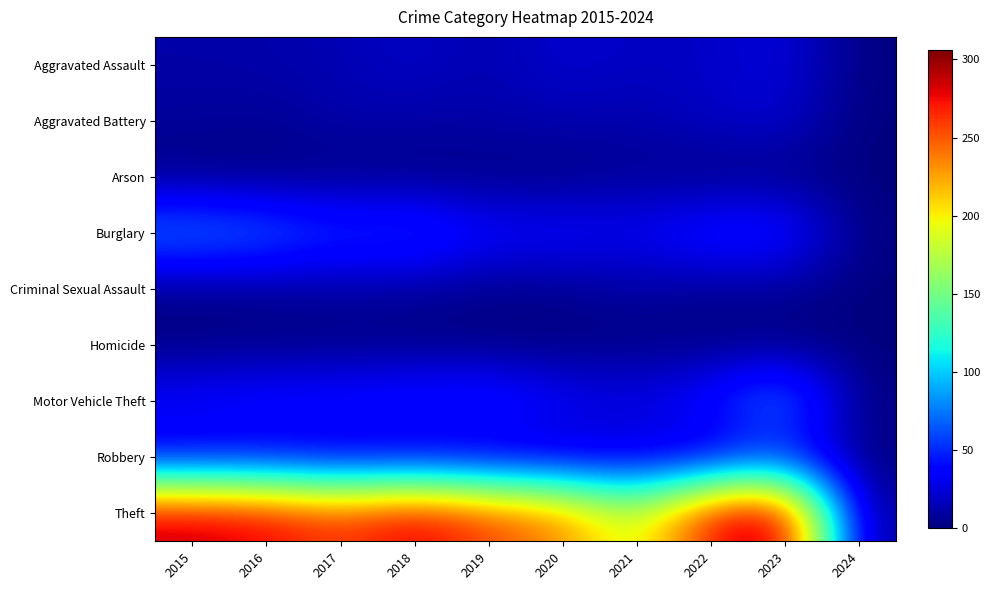

Which label corresponds to the largest value in the chart?

2023